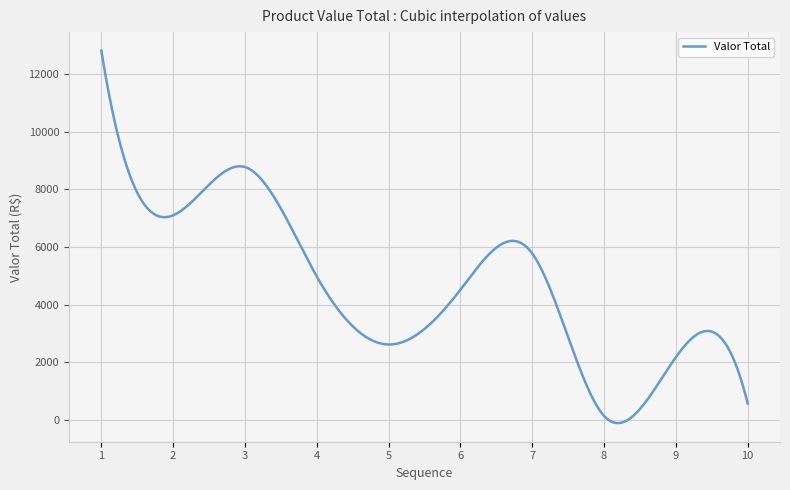

What is the difference between the maximum and minimum values?

12909.4